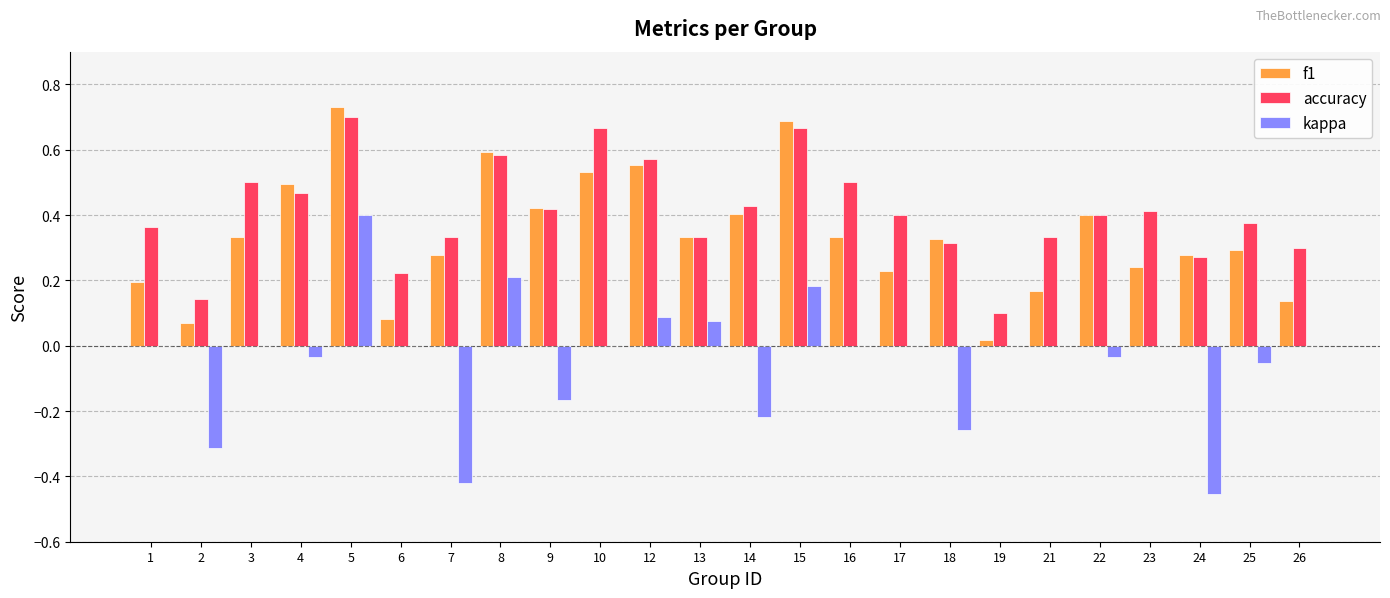

The value of accuracy at 24 is 0.4. True or false?

False